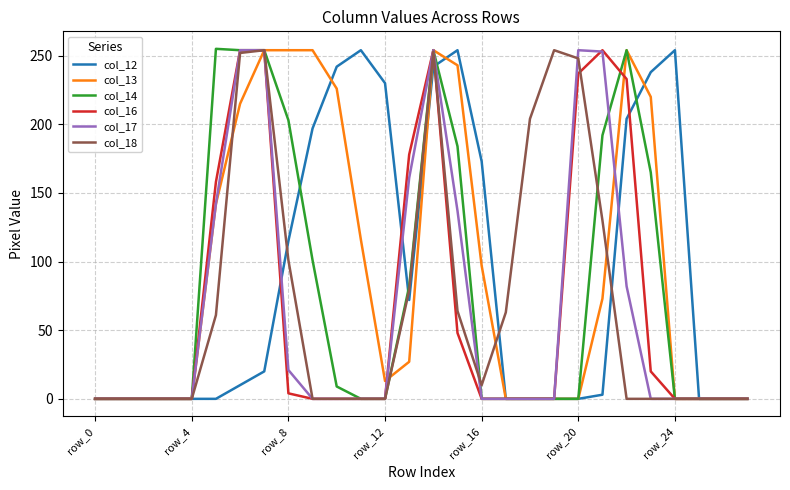

What is the maximum value shown in the chart?

255